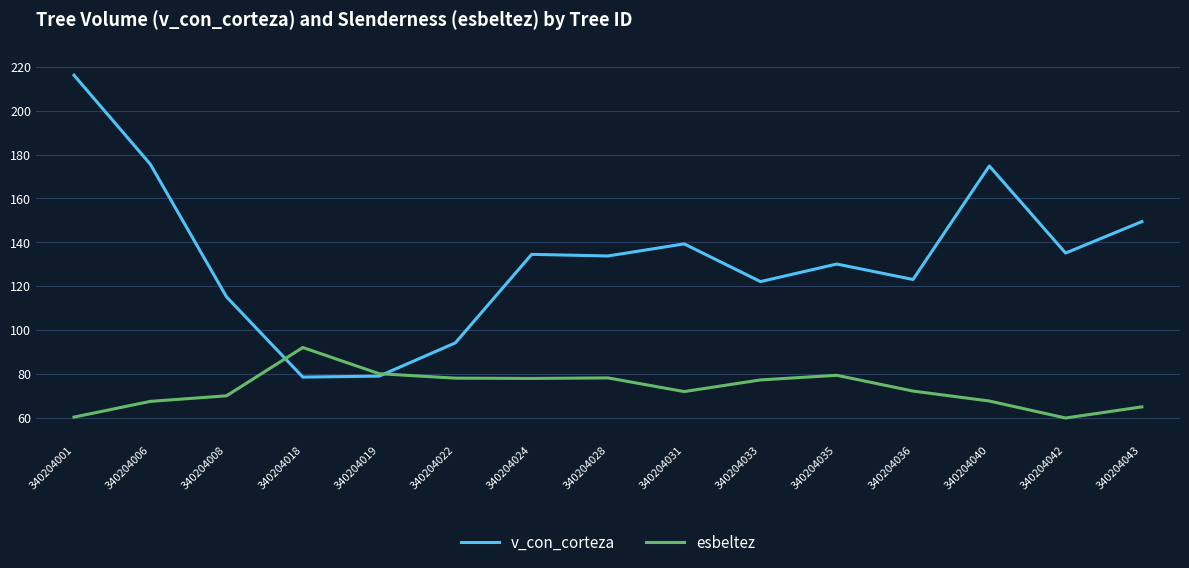

How many lines are shown in the chart?

2